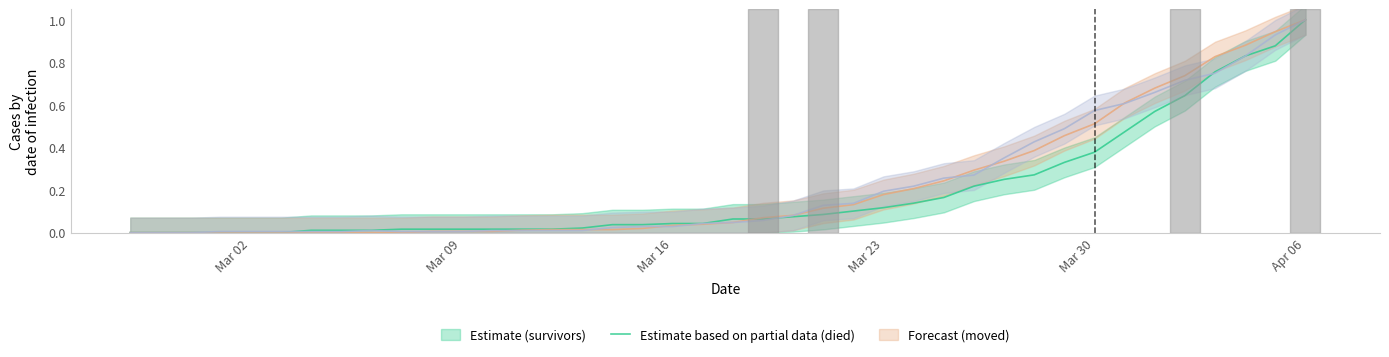

Is it true that died equals -0.6 at 2020-02-28?

False